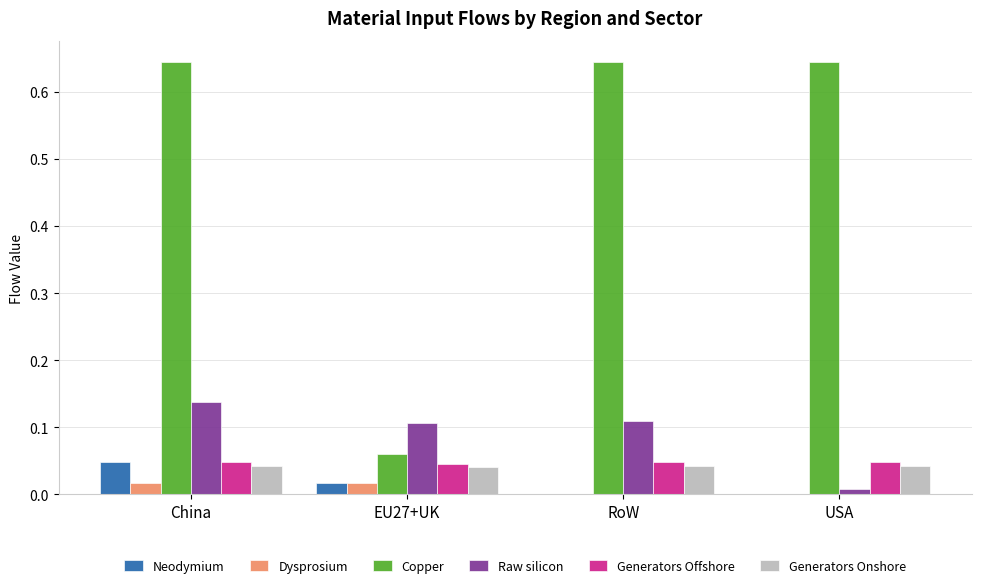

How many groups of bars are there?

4